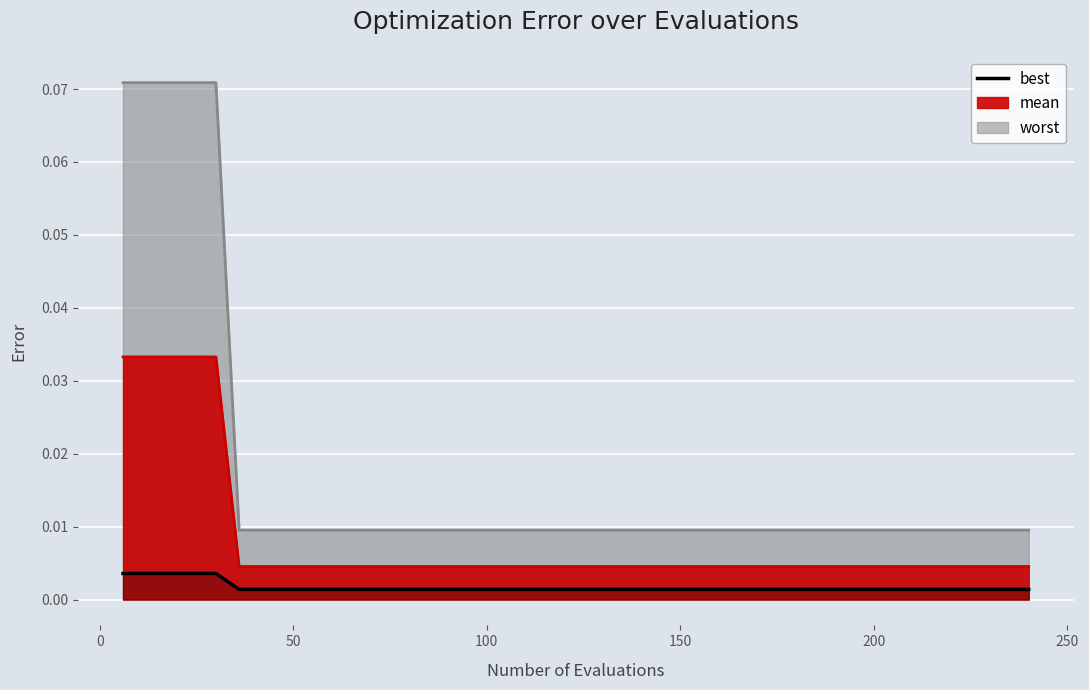

What is the difference between the maximum and minimum values in the best series?

0.1